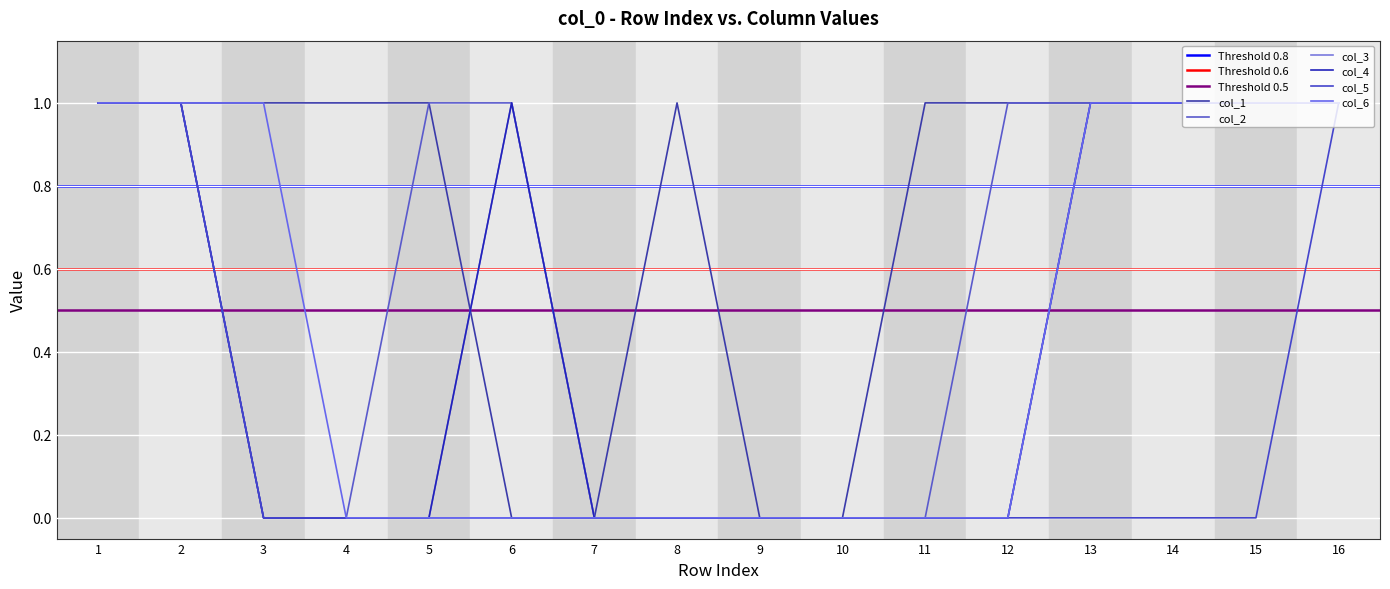

At which label is col_1 closest to 0?

6